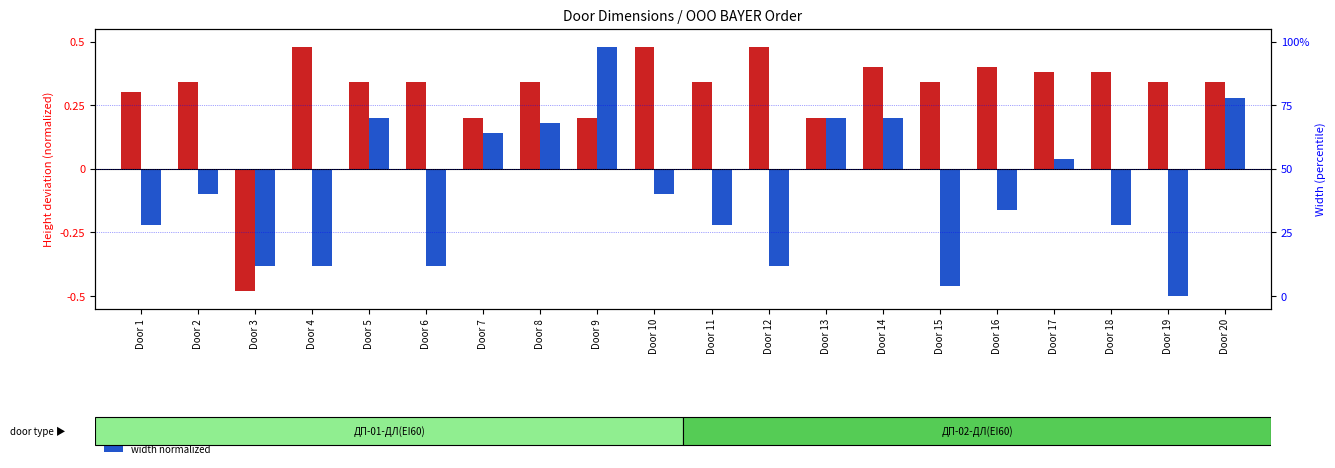

At which category is the sum across all series the highest?

Door 9